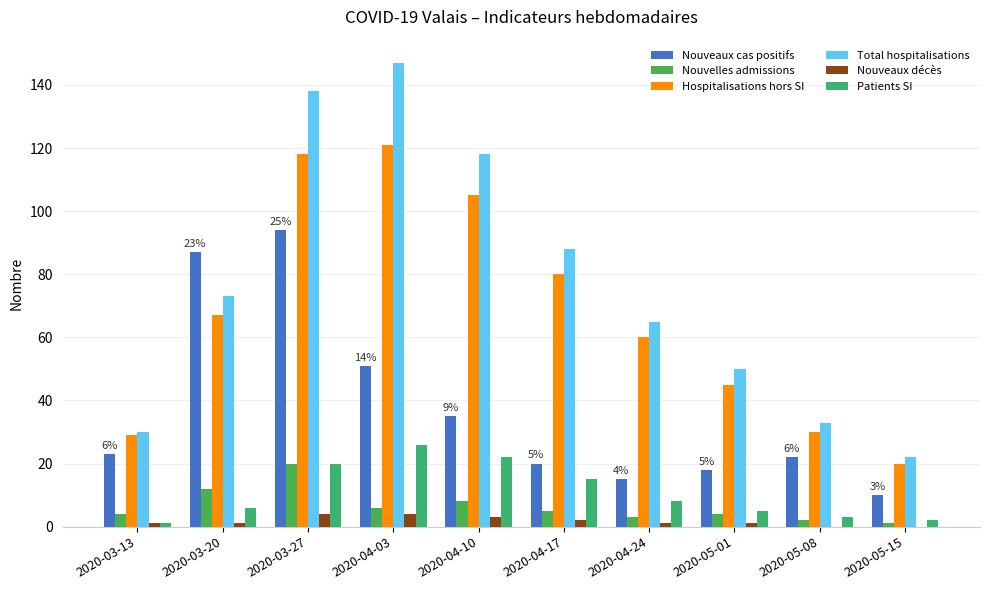

How many groups of bars are there?

10